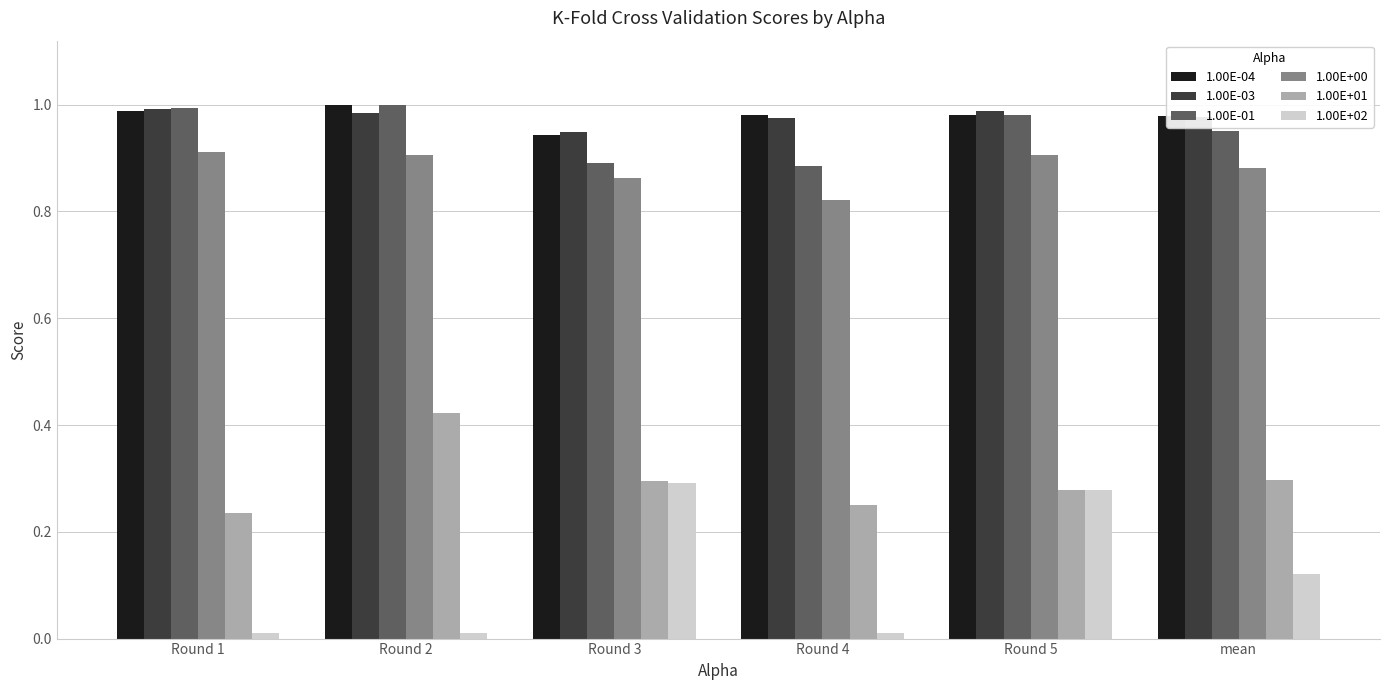

How many distinct data groups are displayed?

6